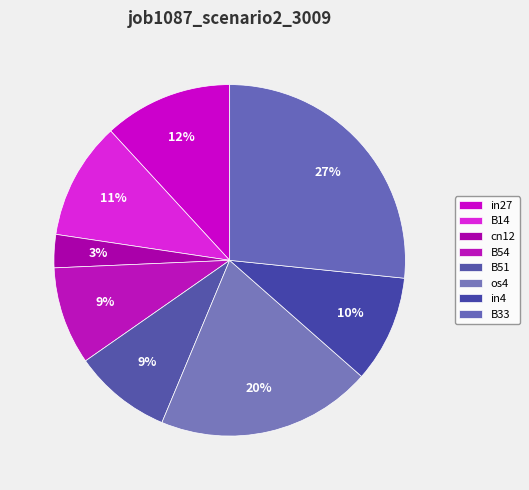

Count the number of slices in the pie.

8